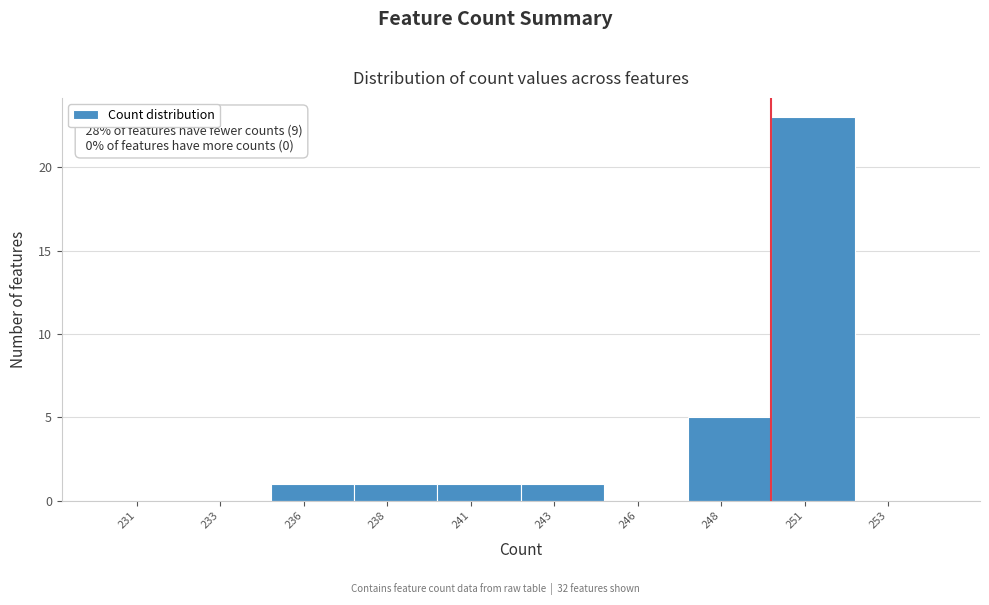

Reading left to right, what are all the values shown in this chart?

231=0	233=0	236=1	238=1	241=1	243=1	246=0	248=5	251=23	253=0